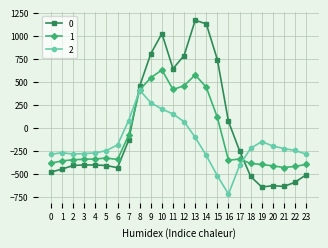

The 0 series shows 640.9 at 11. True or false?

True